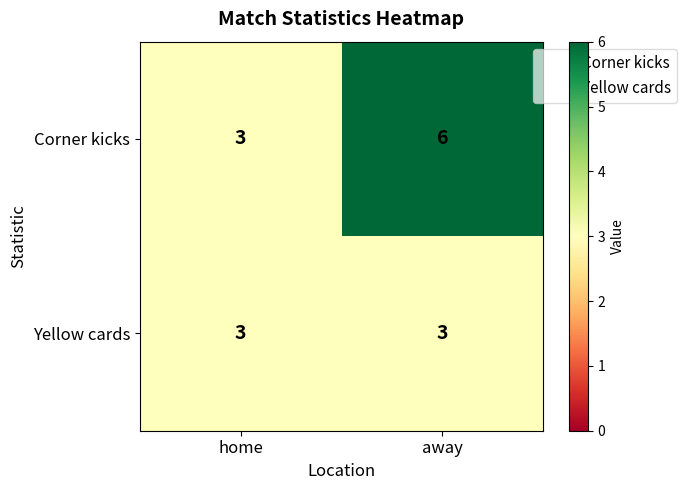

Between home and away, which series saw the biggest shift?

Corner kicks